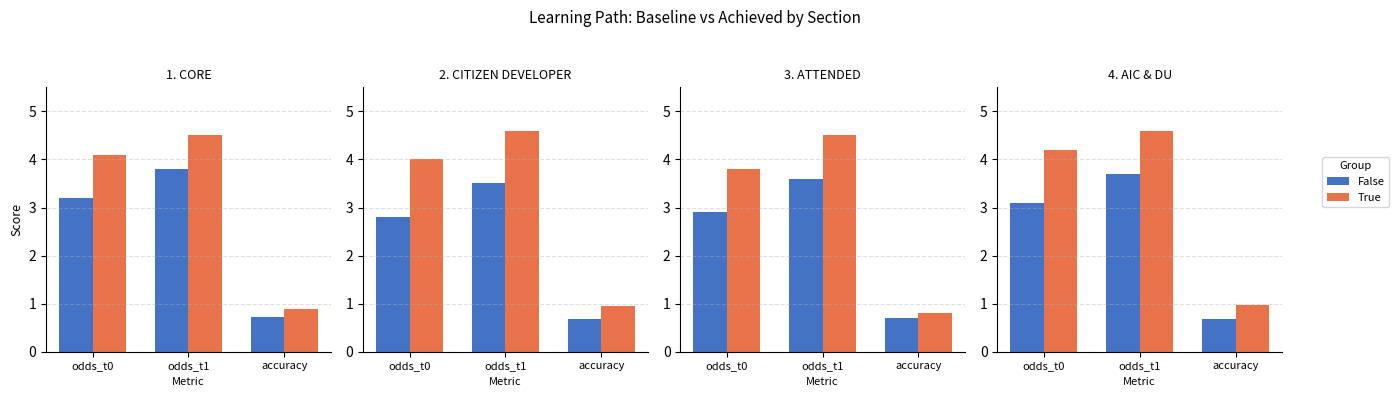

The True series shows 1.6 at odds_t1. True or false?

False